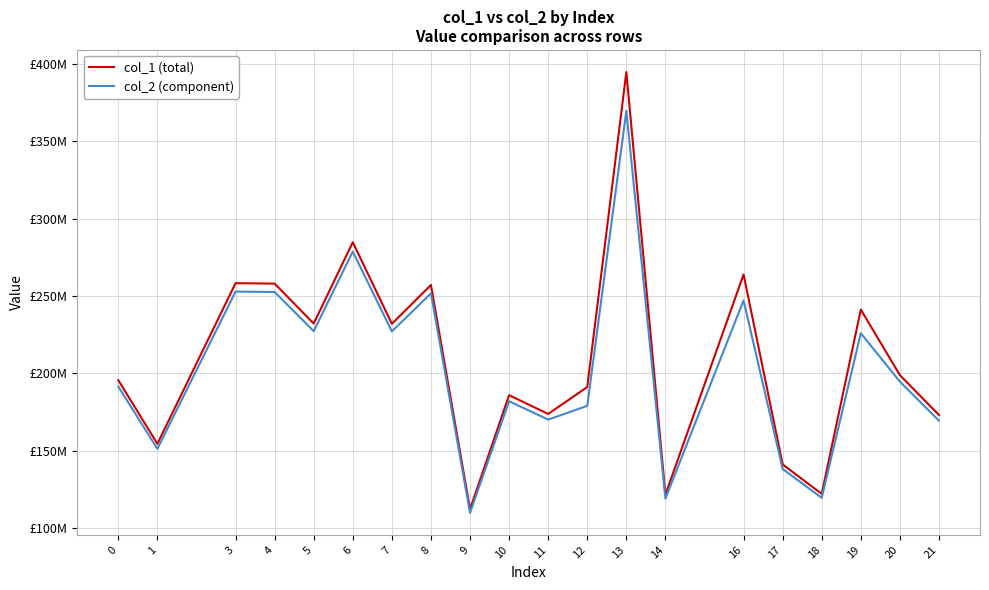

What is the maximum value for col_1 (total)?

394715370.3